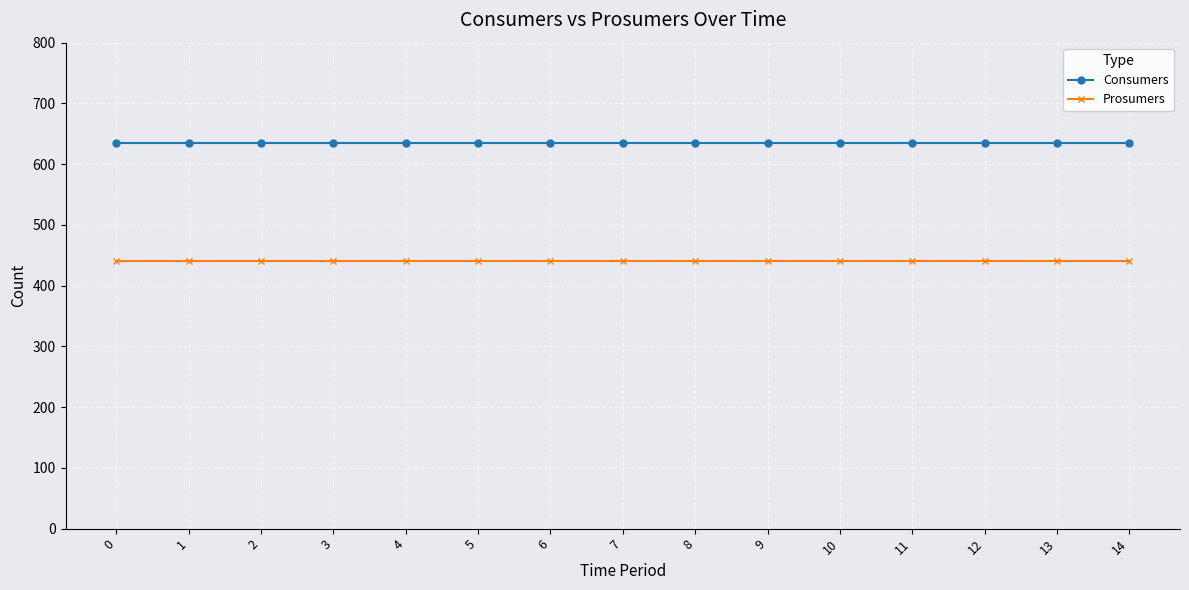

Reading left to right, list all the values displayed in this chart.

Consumers: 635	635	635	635	635	635	635	635	635	635	635	635	635	635	635
Prosumers: 440	440	440	440	440	440	440	440	440	440	440	440	440	440	440